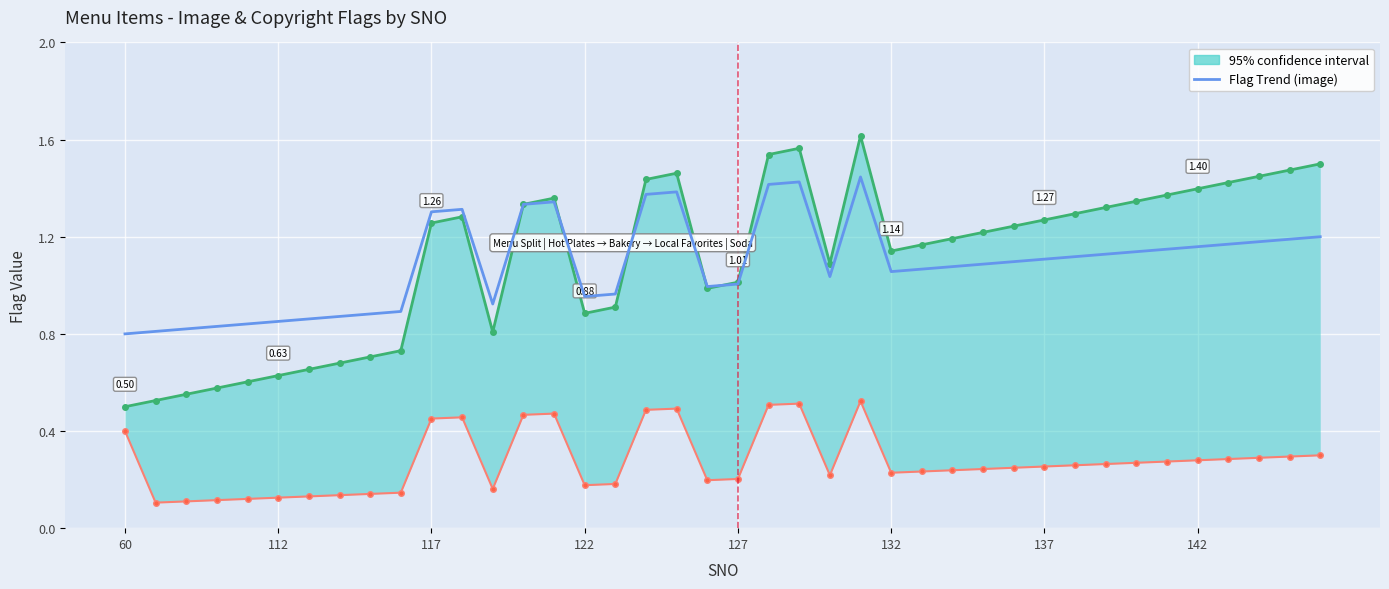

What is the ratio of the value at 9 to the value at 22?

0.6